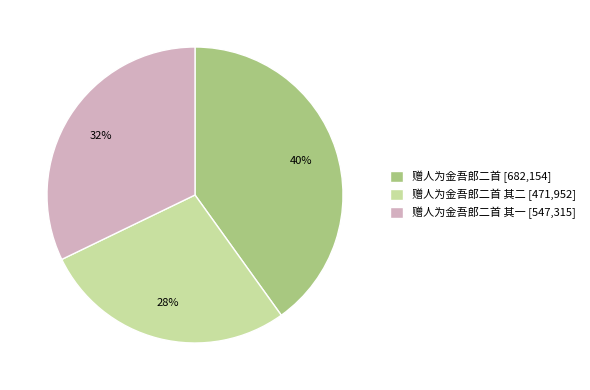

Is there a majority slice in this chart?

No